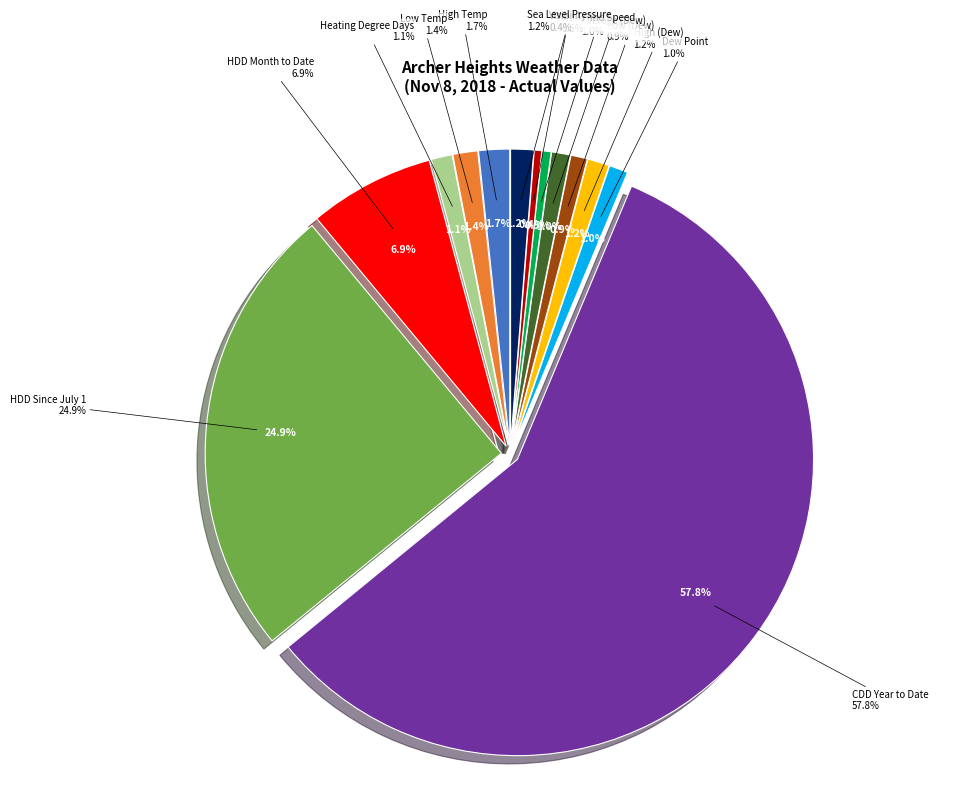

What is the change in value from CDD Year to Date to Visibility?

-1398.0